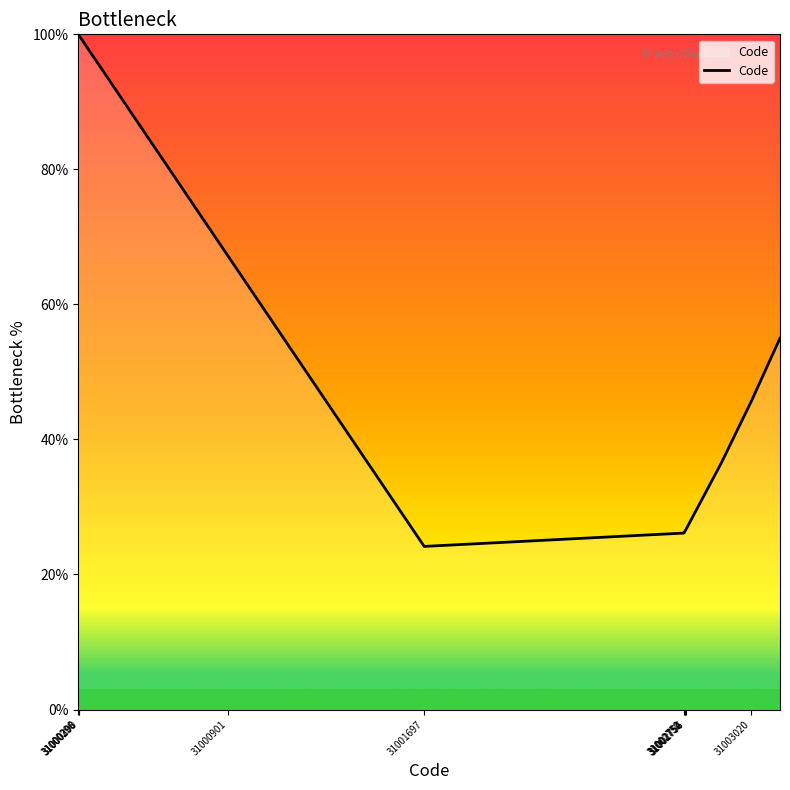

What is the maximum value shown in the chart?

100.0